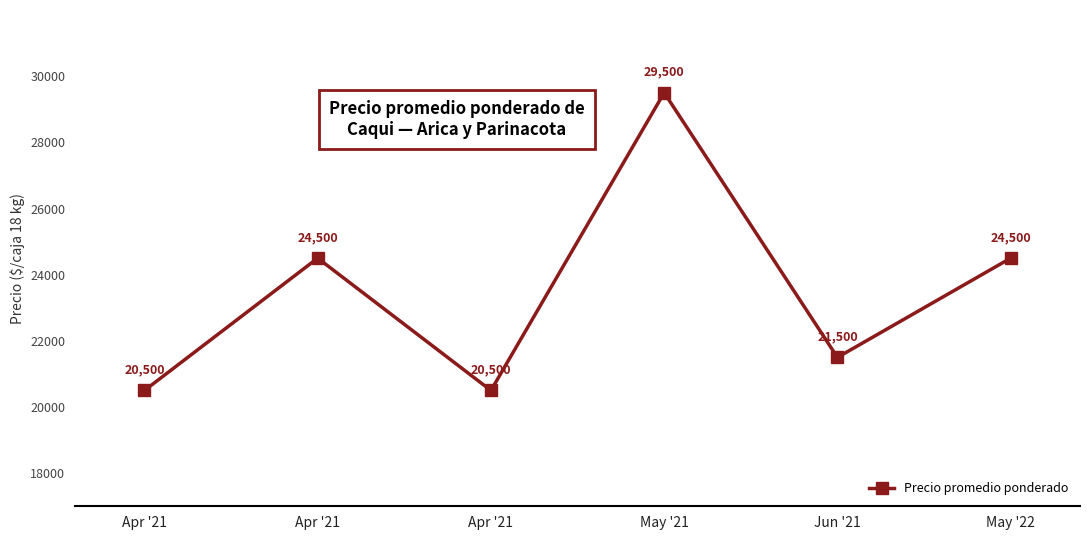

At which label does the data first exceed 24500?

May '21